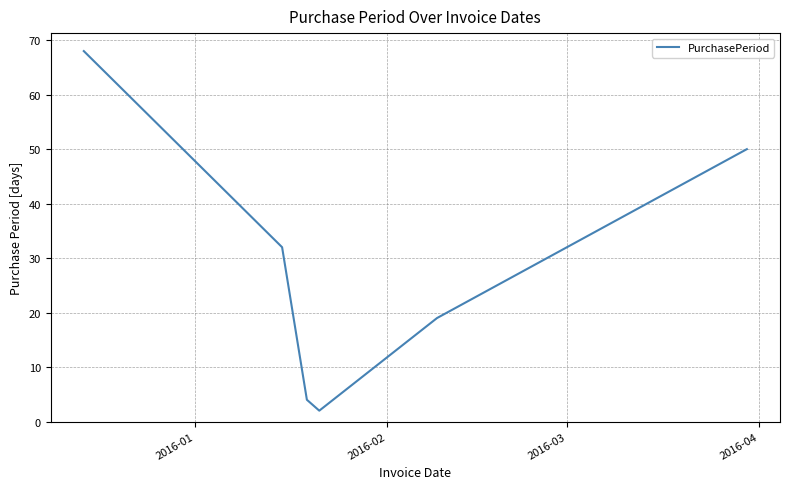

Reading left to right, list all the values displayed in this chart.

68	32	4	2	19	50